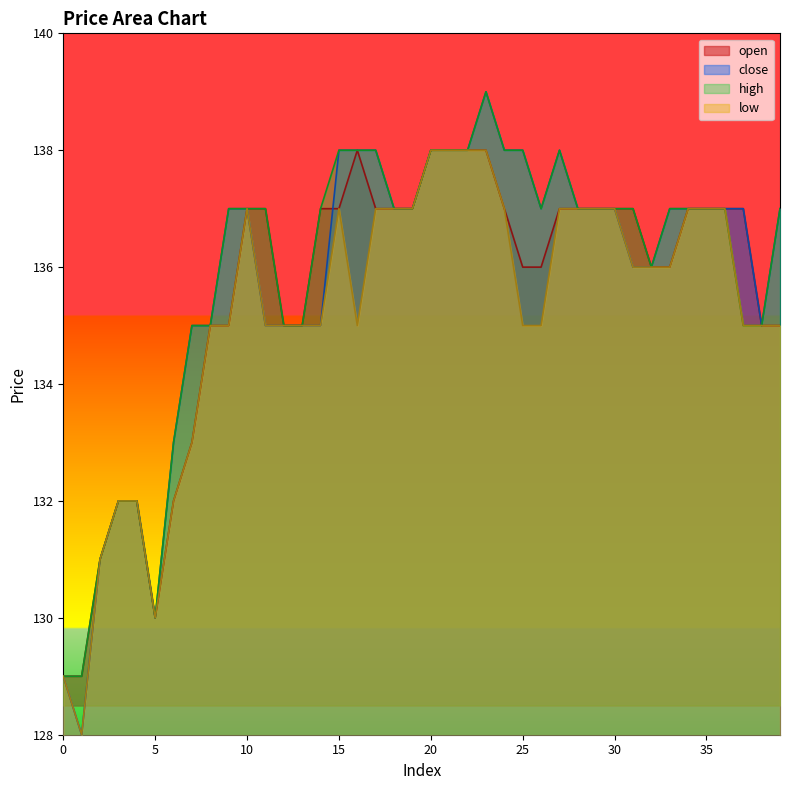

What is the difference between the close values at 23 and 21?

1